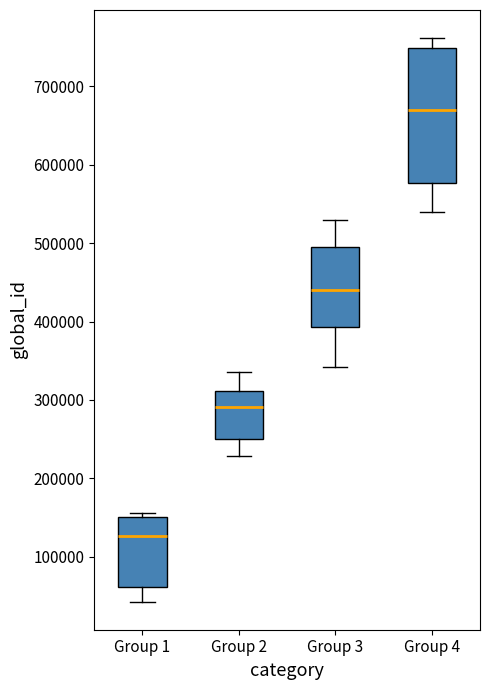

Which box has the highest median line?

Group 4